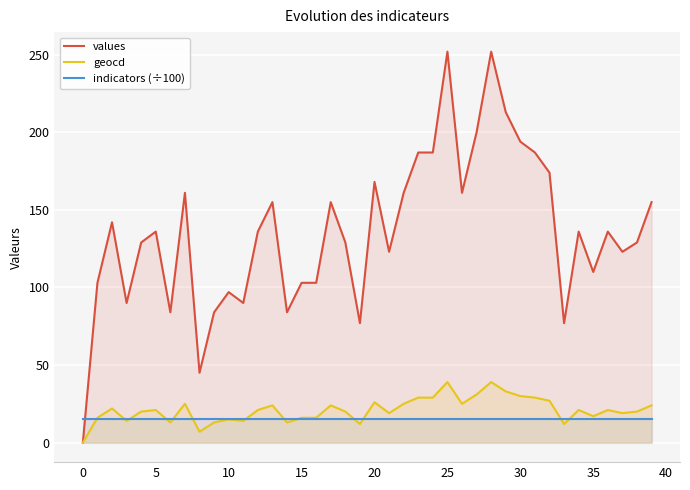

What is the difference between the highest and lowest values at 30?

178.6